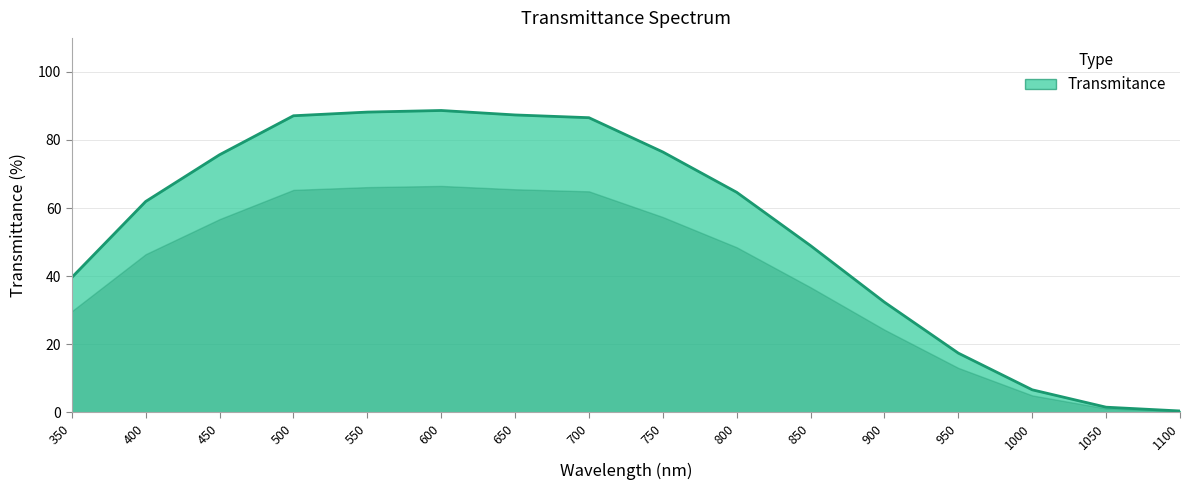

True or false: the data shows 9.2 at 350.

False